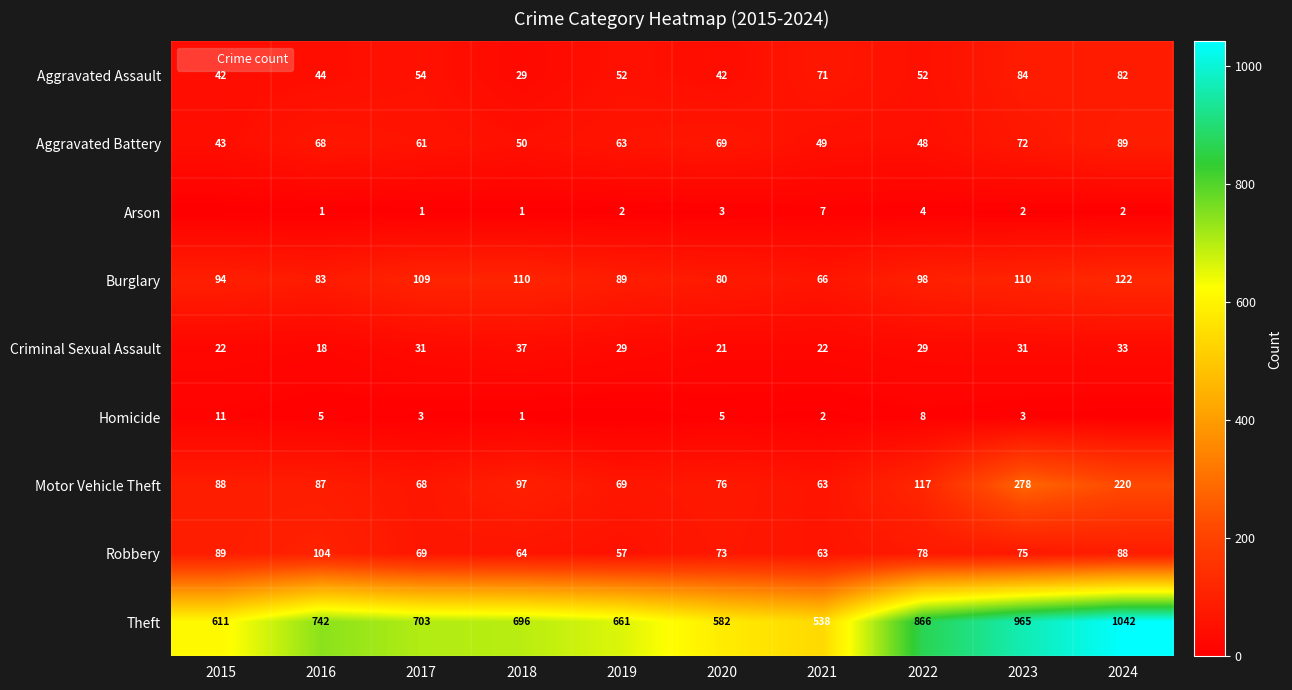

What is the difference between the second highest and minimum values in the Theft series?

427